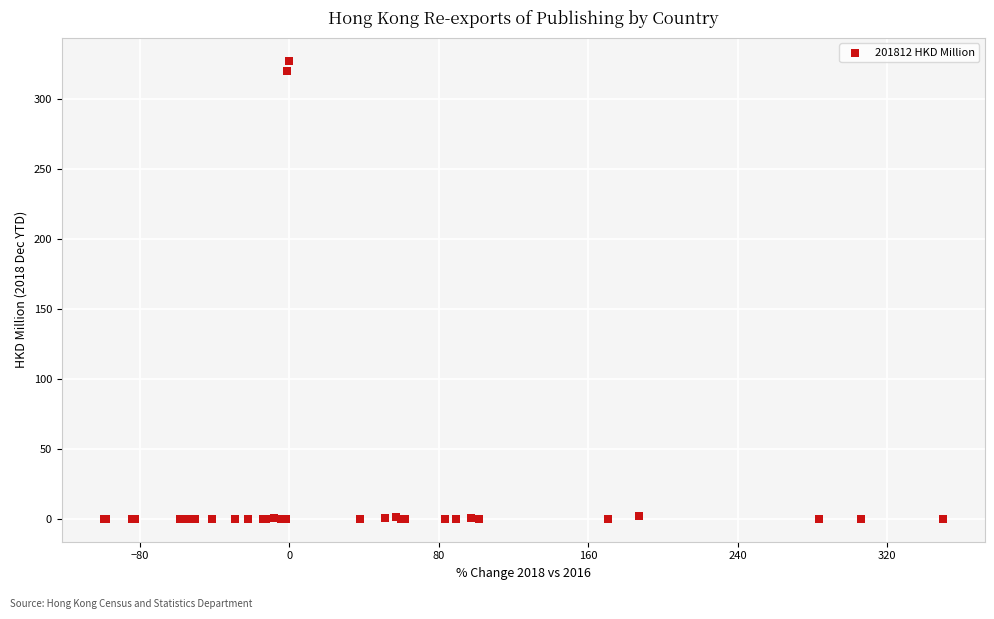

What Y value in the scatter plot is closest to 163?

320.1